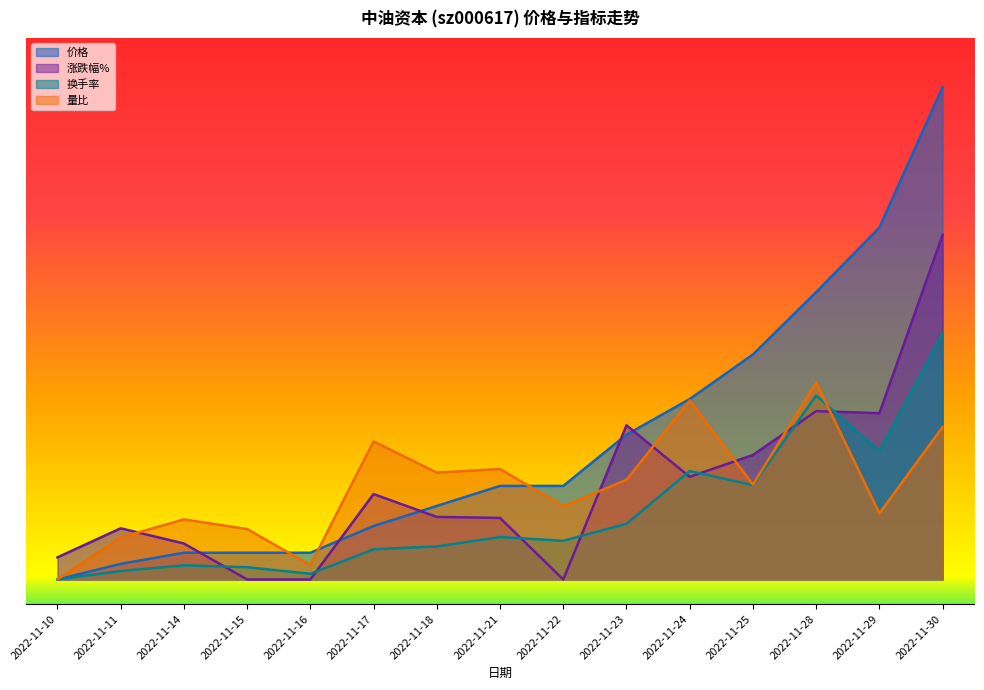

Between 2022-11-11 and 2022-11-14, which is larger?

2022-11-14